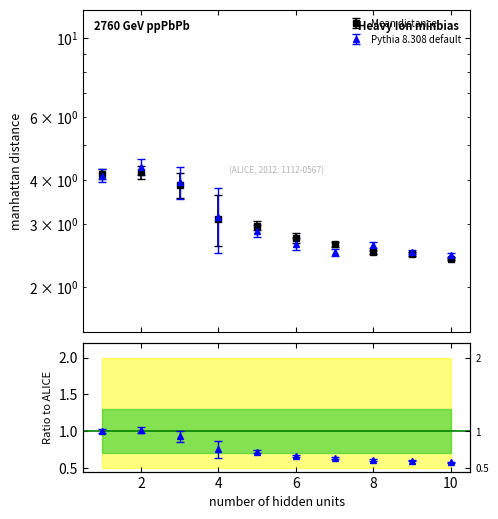

What is the difference between the second highest and minimum values?

1.7